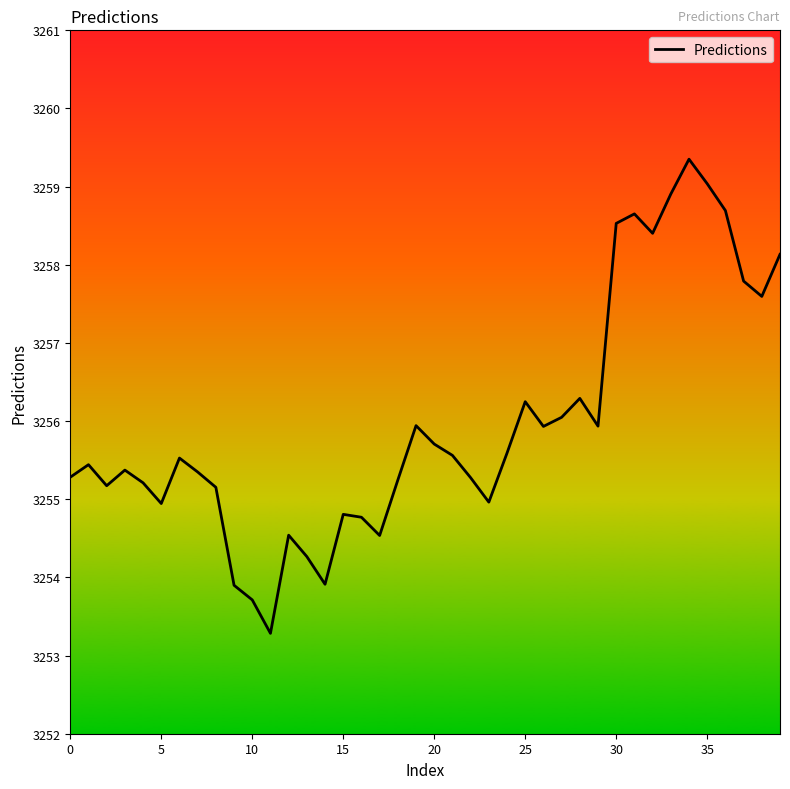

True or false: the data has more than 0 interior local peaks.

True